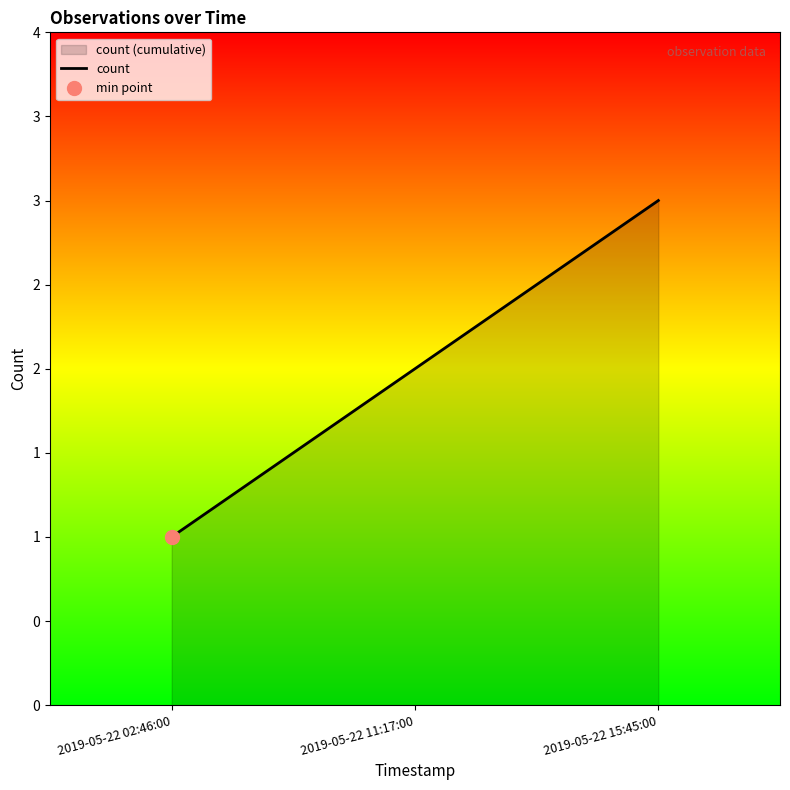

Which has a higher value, 2019-05-22 02:46:00 or 2019-05-22 11:17:00?

2019-05-22 11:17:00